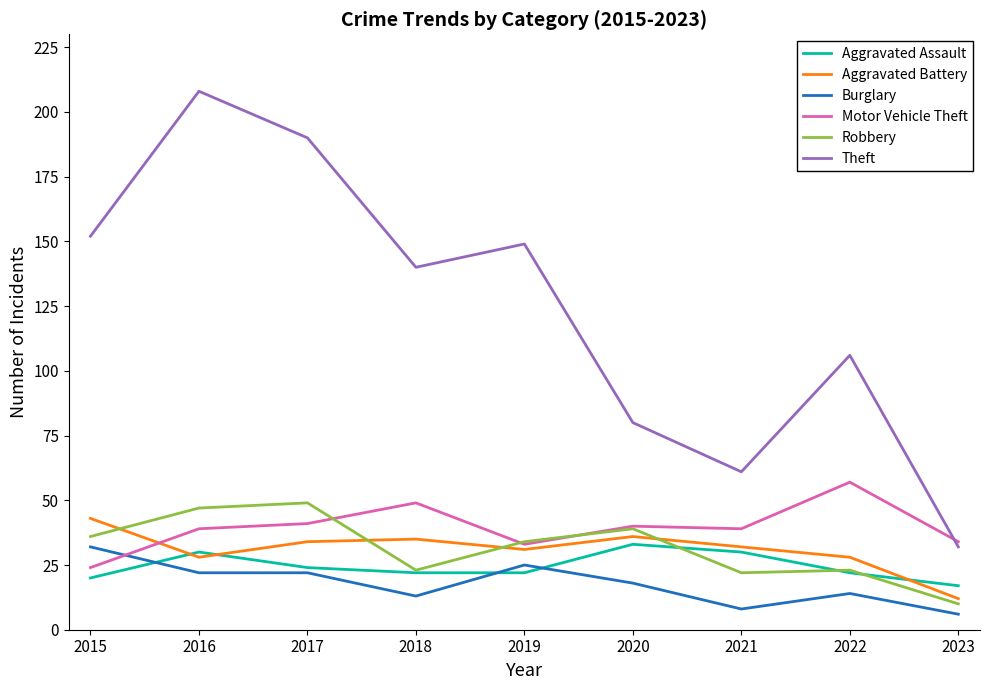

Reading left to right, what are all the values shown in this chart?

Aggravated Assault: 2015=20	2016=30	2017=24	2018=22	2019=22	2020=33	2021=30	2022=22	2023=17
Aggravated Battery: 2015=43	2016=28	2017=34	2018=35	2019=31	2020=36	2021=32	2022=28	2023=12
Burglary: 2015=32	2016=22	2017=22	2018=13	2019=25	2020=18	2021=8	2022=14	2023=6
Motor Vehicle Theft: 2015=24	2016=39	2017=41	2018=49	2019=33	2020=40	2021=39	2022=57	2023=34
Robbery: 2015=36	2016=47	2017=49	2018=23	2019=34	2020=39	2021=22	2022=23	2023=10
Theft: 2015=152	2016=208	2017=190	2018=140	2019=149	2020=80	2021=61	2022=106	2023=32